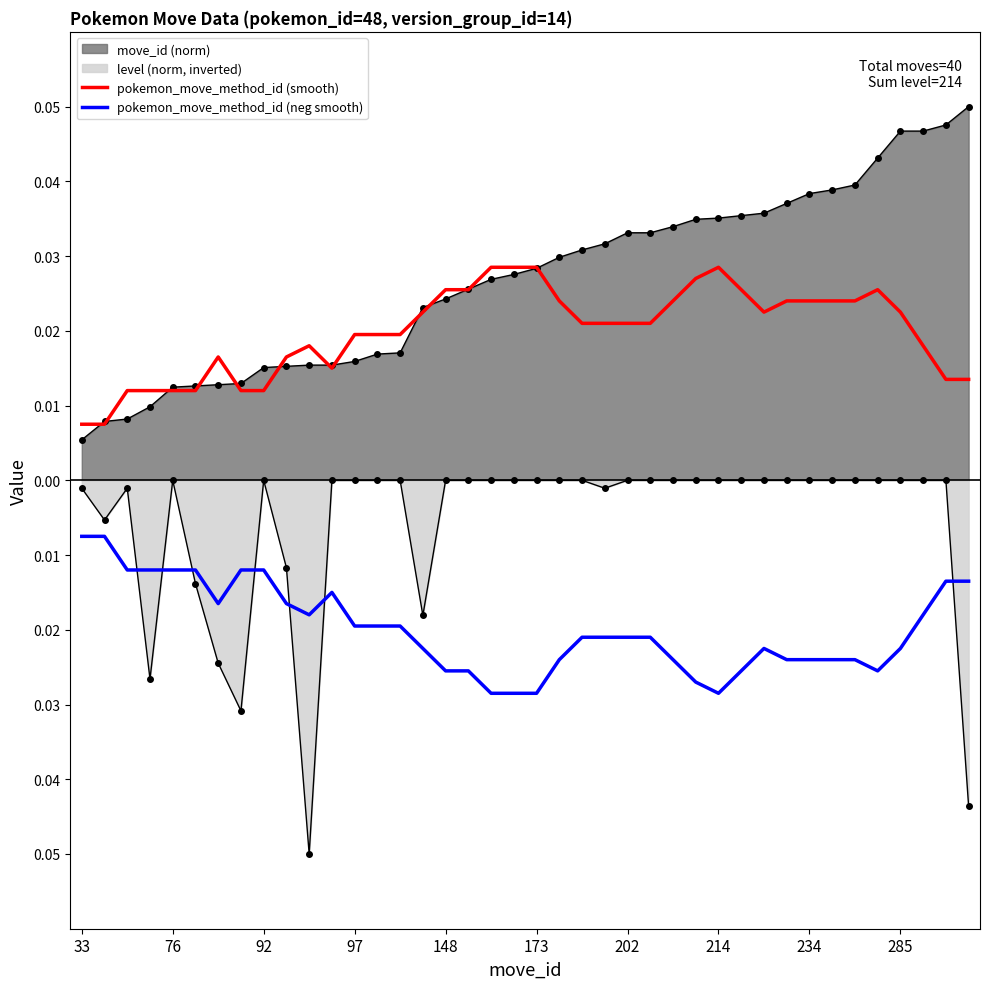

Is the value of pokemon_move_method_id (smooth) at 202 greater than the value of pokemon_move_method_id (neg smooth) at 92?

Yes